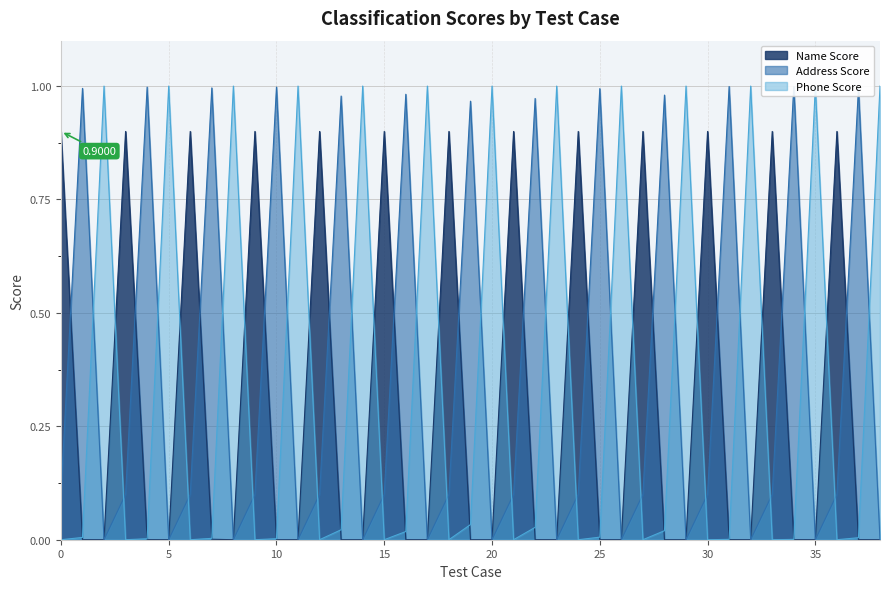

After their last crossing, which series has the higher values: Name Score or Address Score?

Address Score